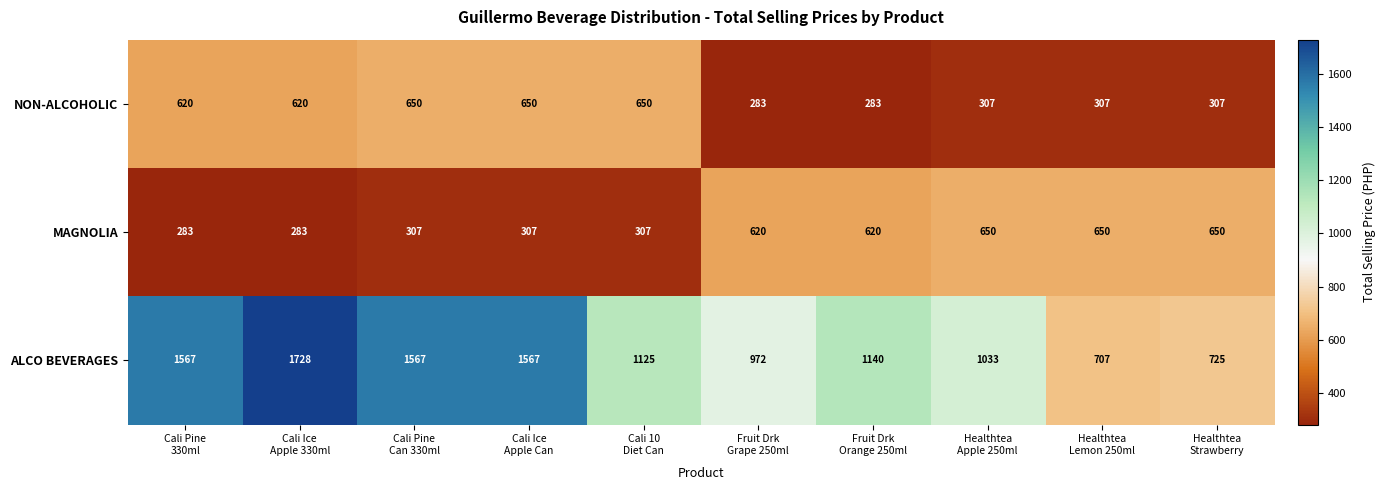

What is the sum of all MAGNOLIA values?

4677